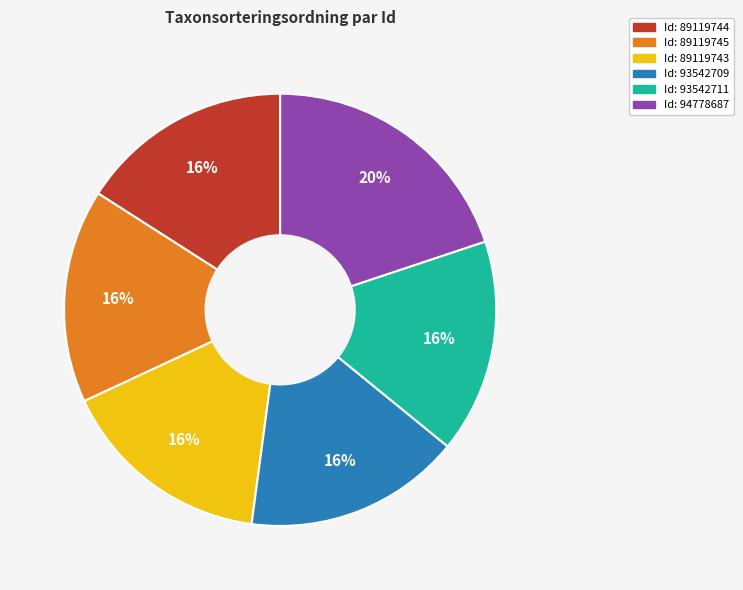

To the nearest percent, what is the average slice percentage?

17%